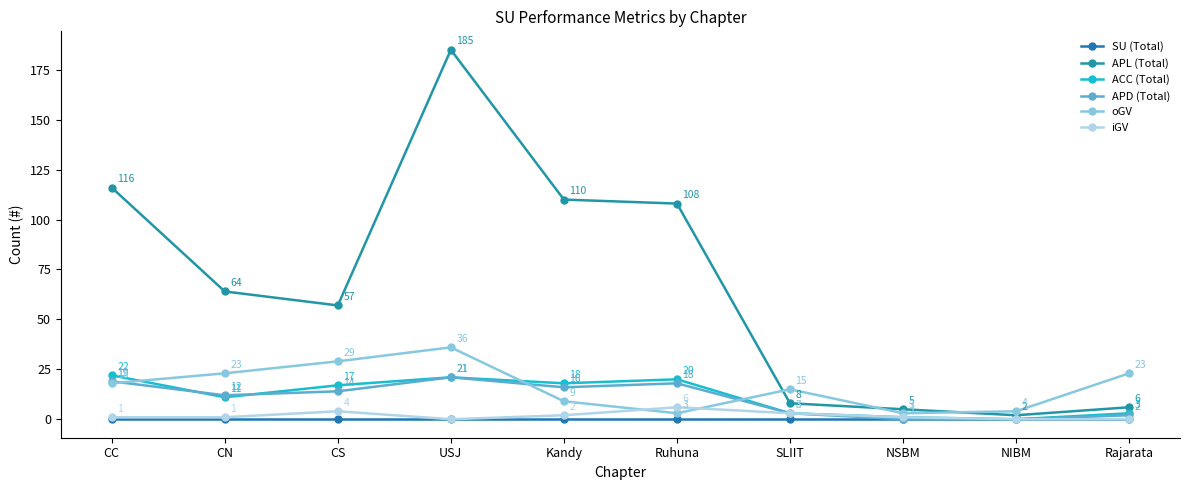

What position from the right is CS?

8